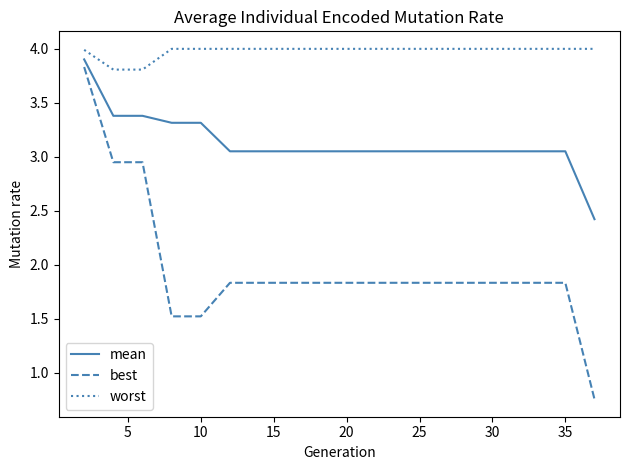

Which series has the largest total across all categories?

worst